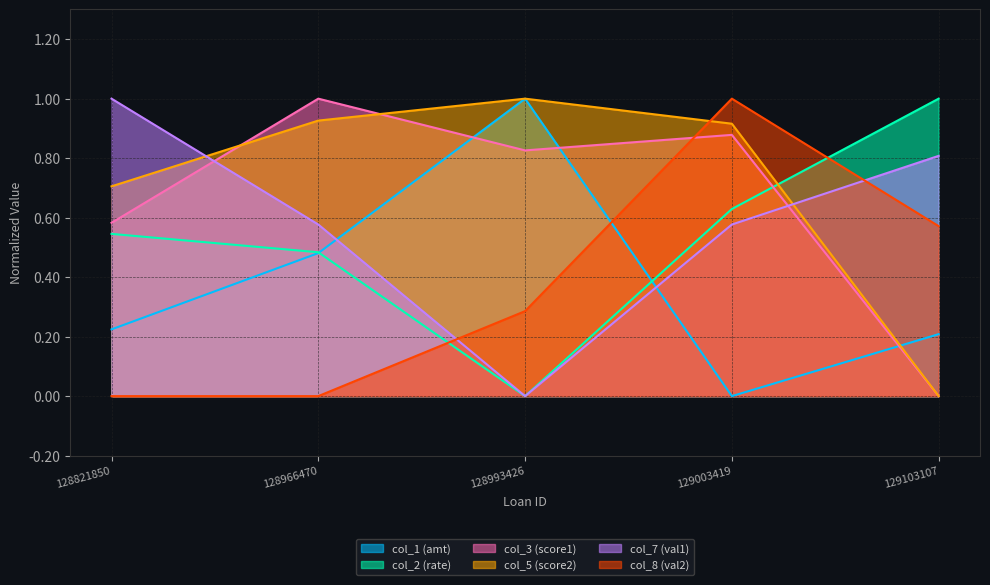

Does the chart display data point markers on the line(s)?

No